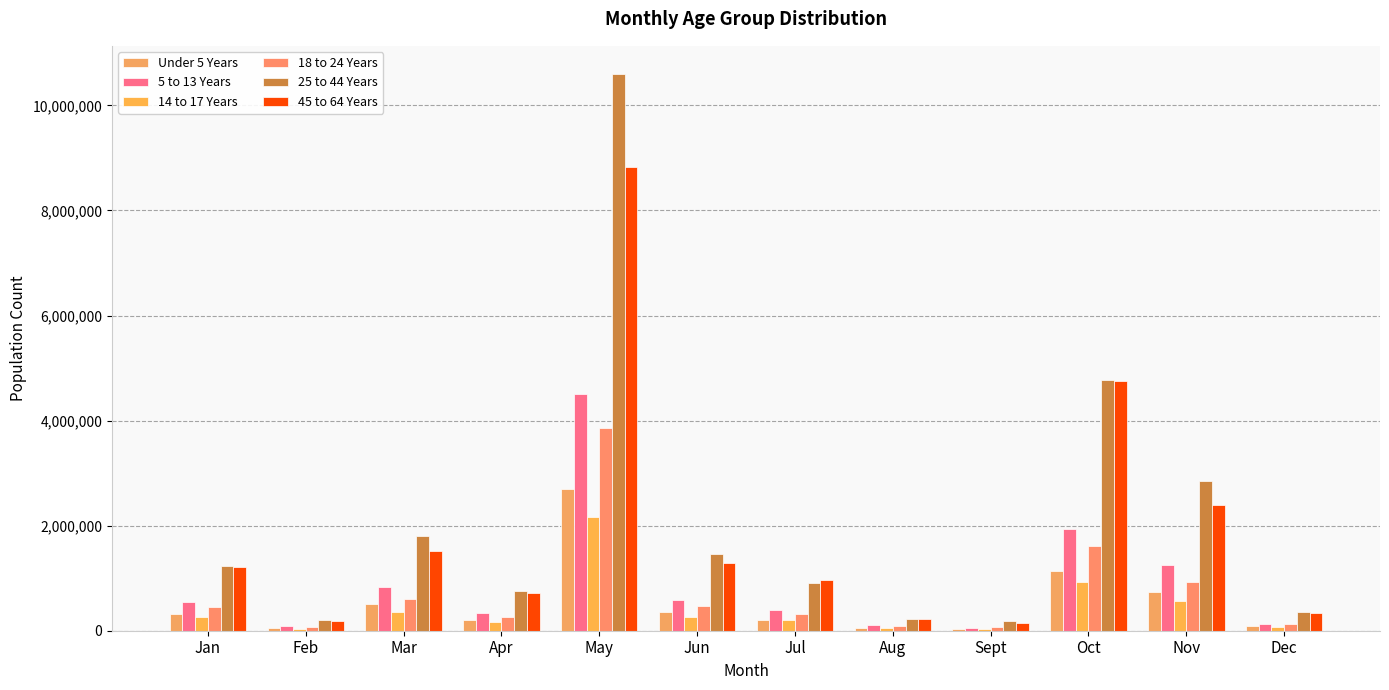

Which series has the largest range (max minus min)?

25 to 44 Years